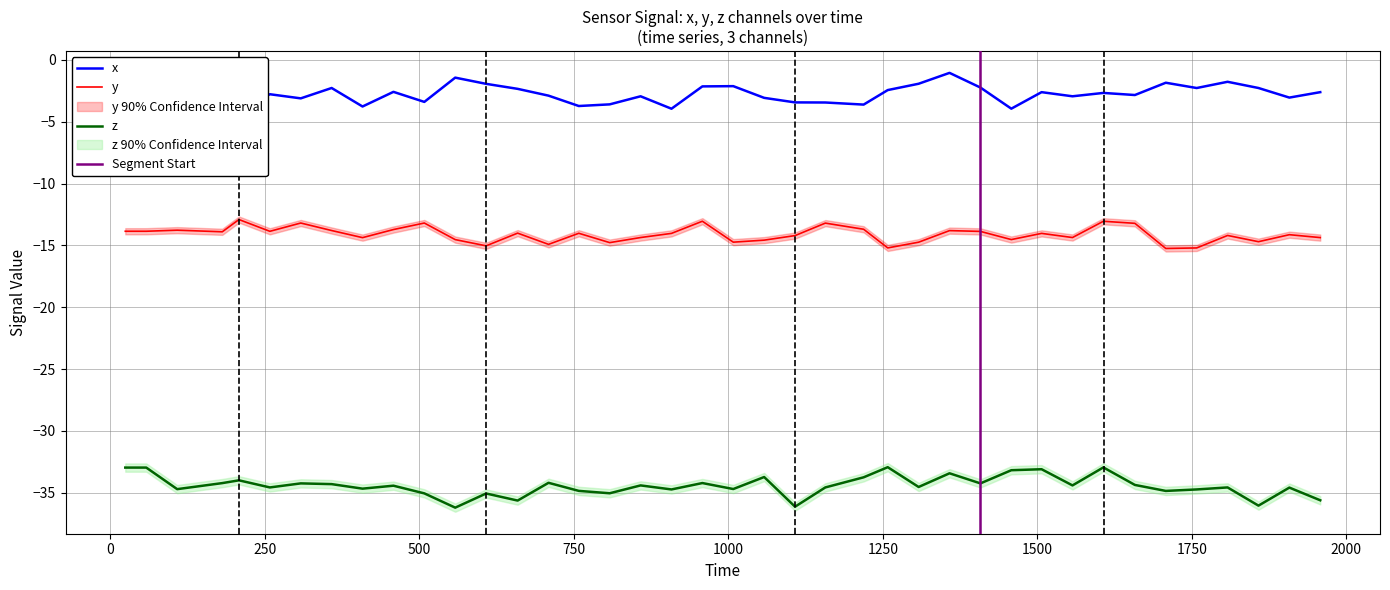

What is the minimum value for z?

-36.2